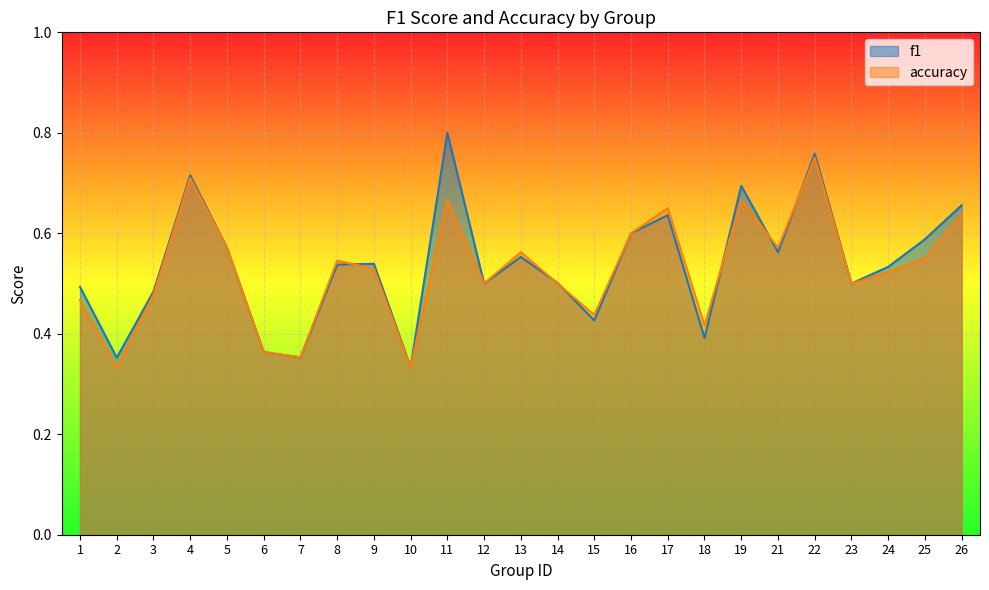

Rank the series at 1 from lowest to highest value.

accuracy, f1